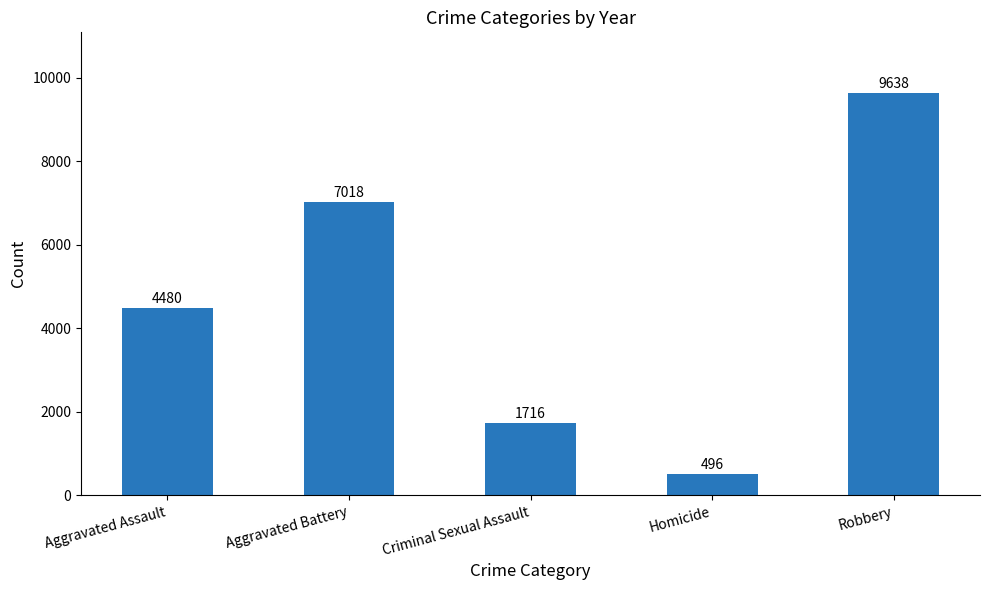

What position from the right is Robbery?

1